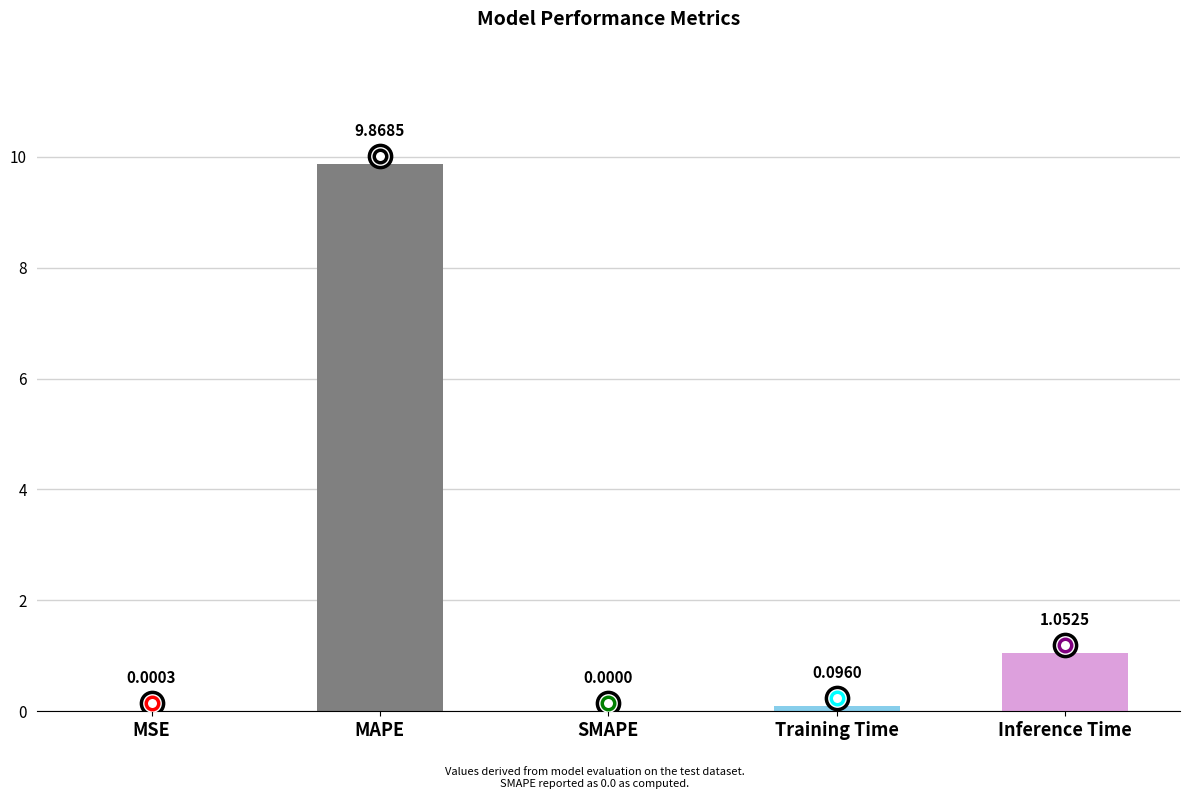

How many positive values are there?

4